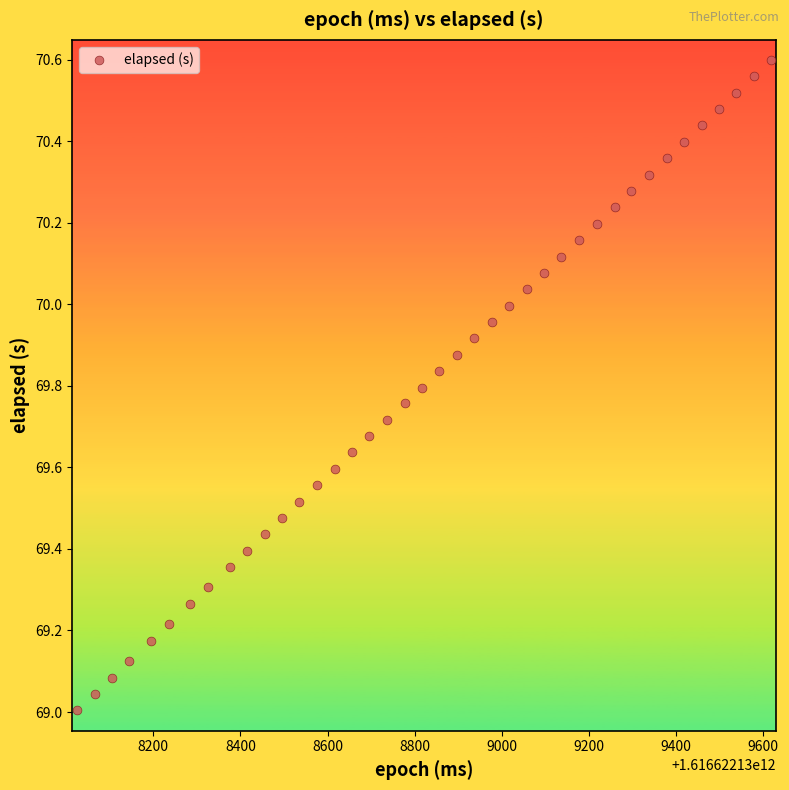

What is the range of X values (max minus min)?

1595.0